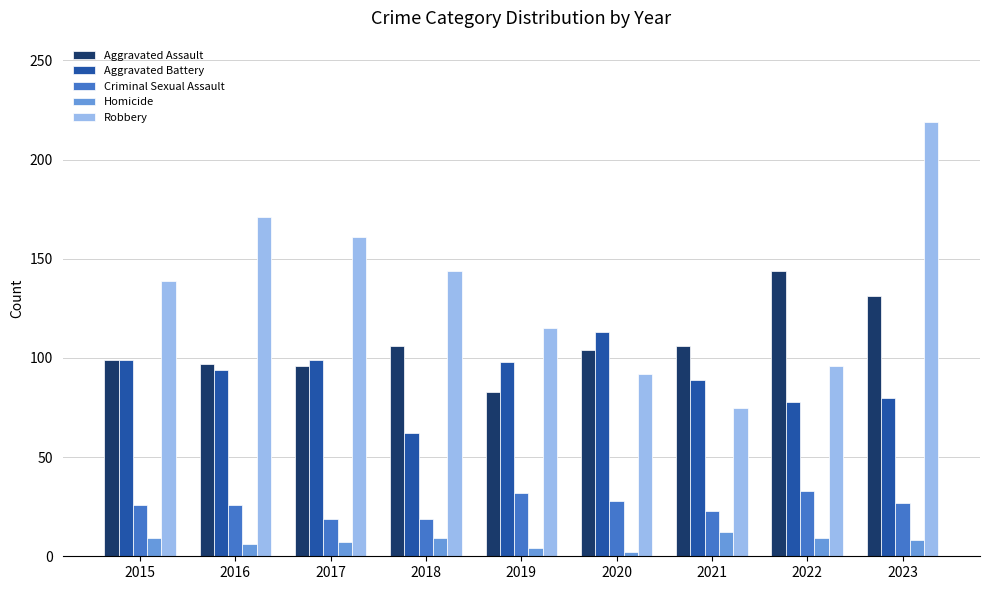

What is the value of the Homicide bar at the 3rd from the left?

7